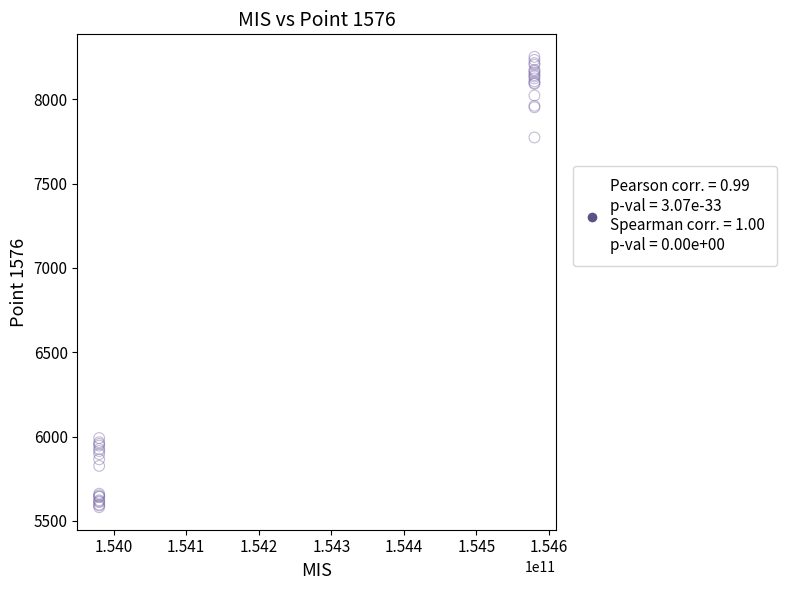

What Y value in the scatter plot is closest to 6916?

7773